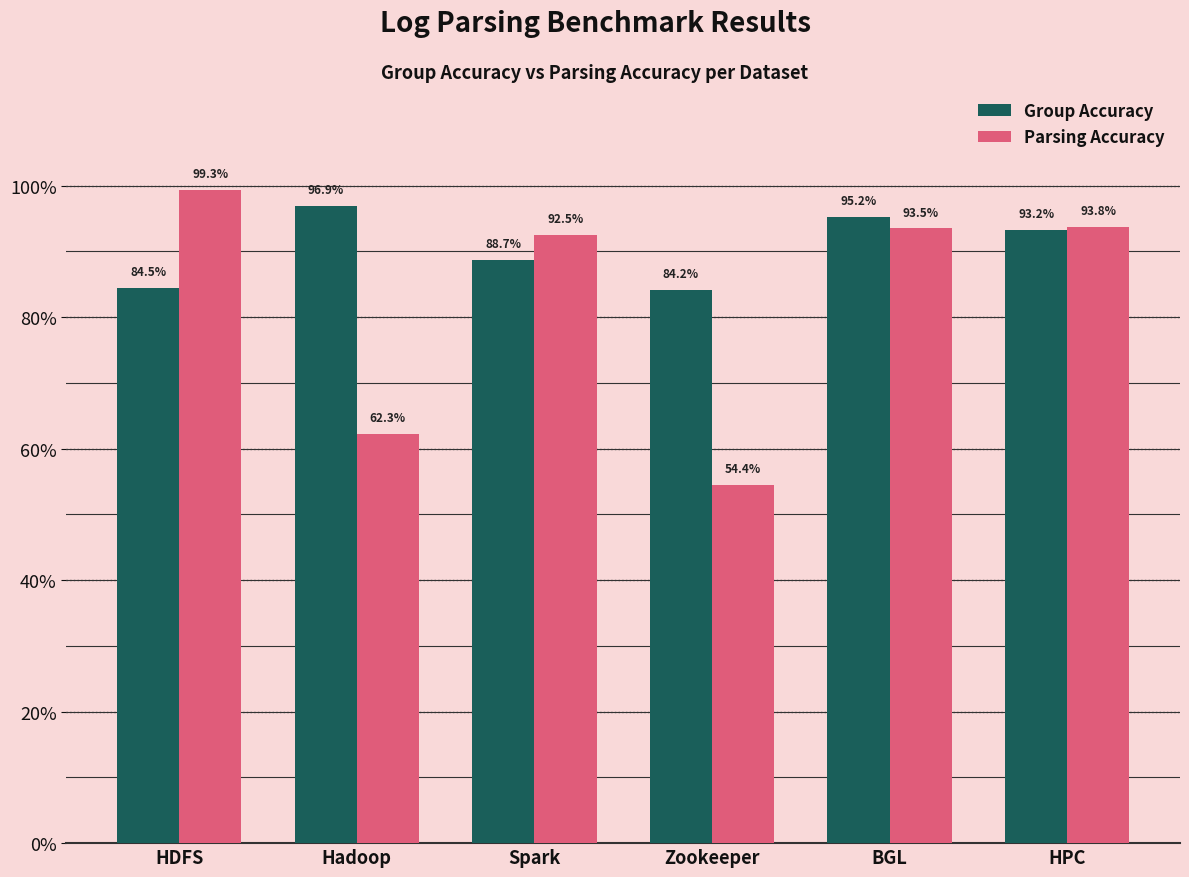

What are all the series names shown in the legend?

Group Accuracy, Parsing Accuracy